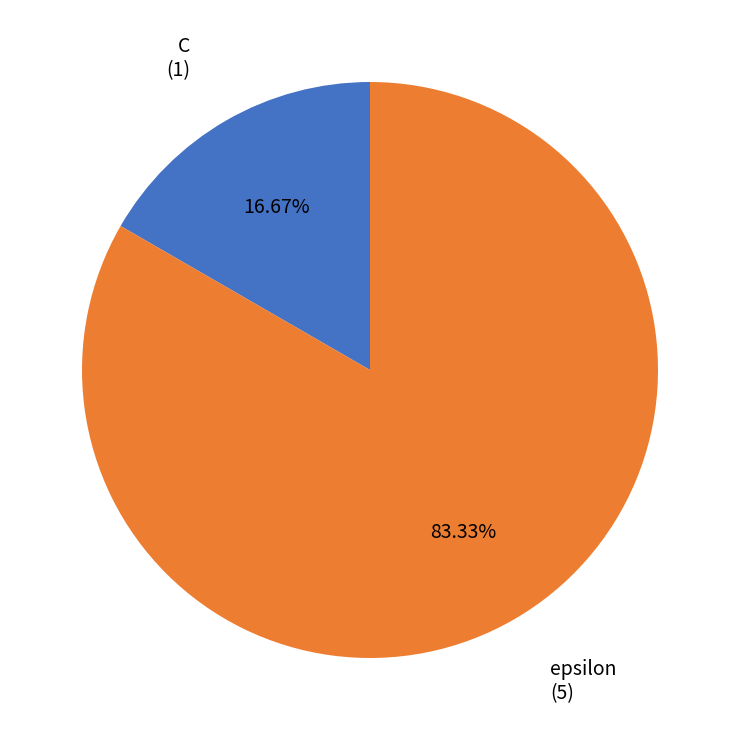

Is there any slice that represents more than half of the pie?

Yes